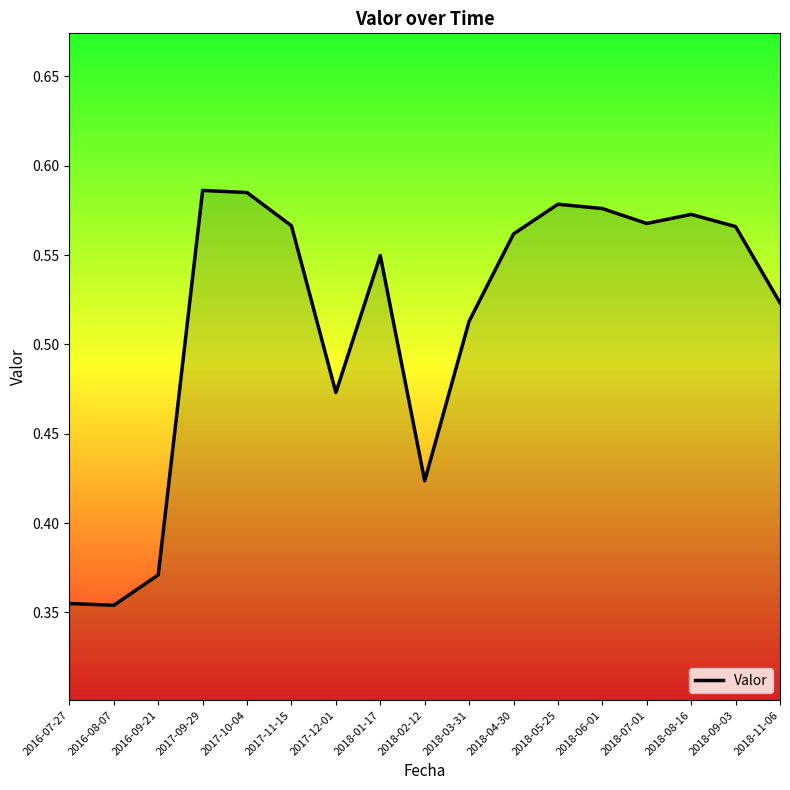

The chart shows a value of 0.7 at 2018-02-12. True or false?

False